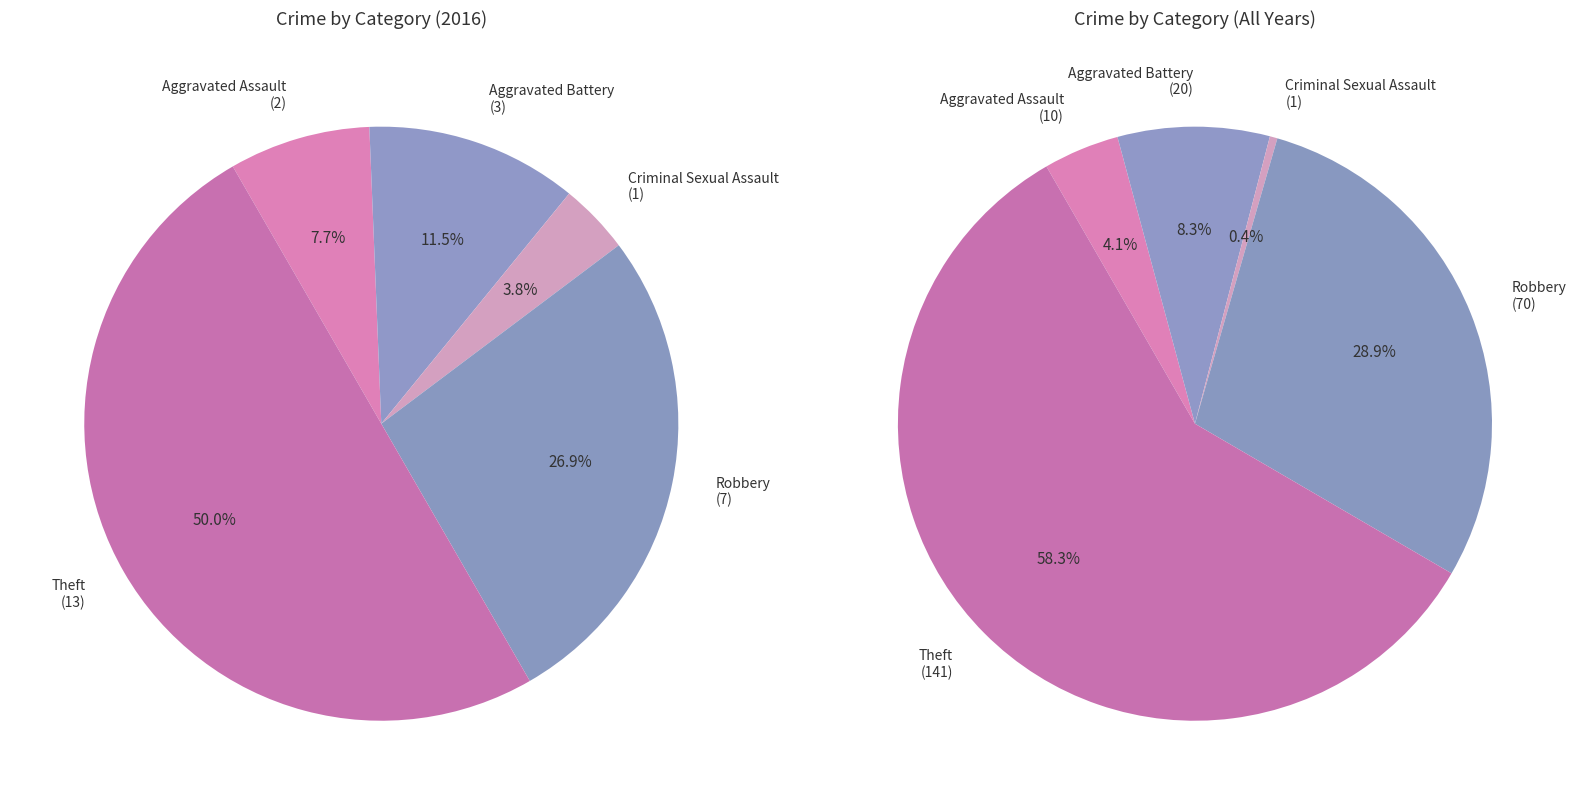

What is the change in value from Aggravated Assault to Theft?

+11